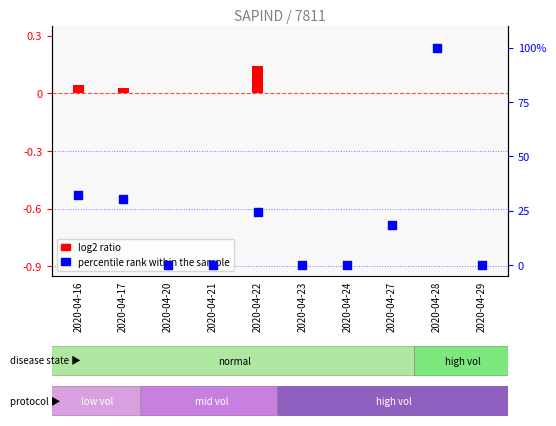

Is the value of percentile rank within the sample at 2020-04-20 greater than the value of log2 ratio at 2020-04-17?

No